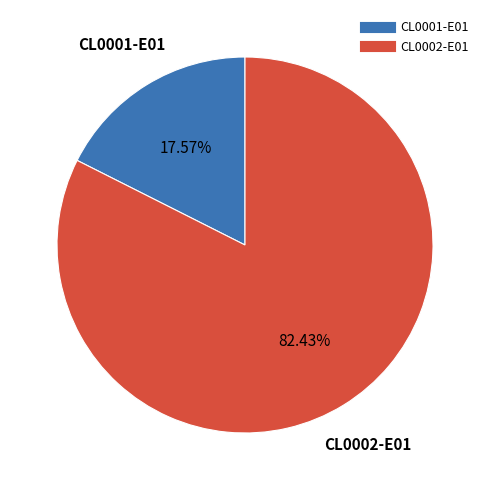

Is there a majority slice in this chart?

Yes